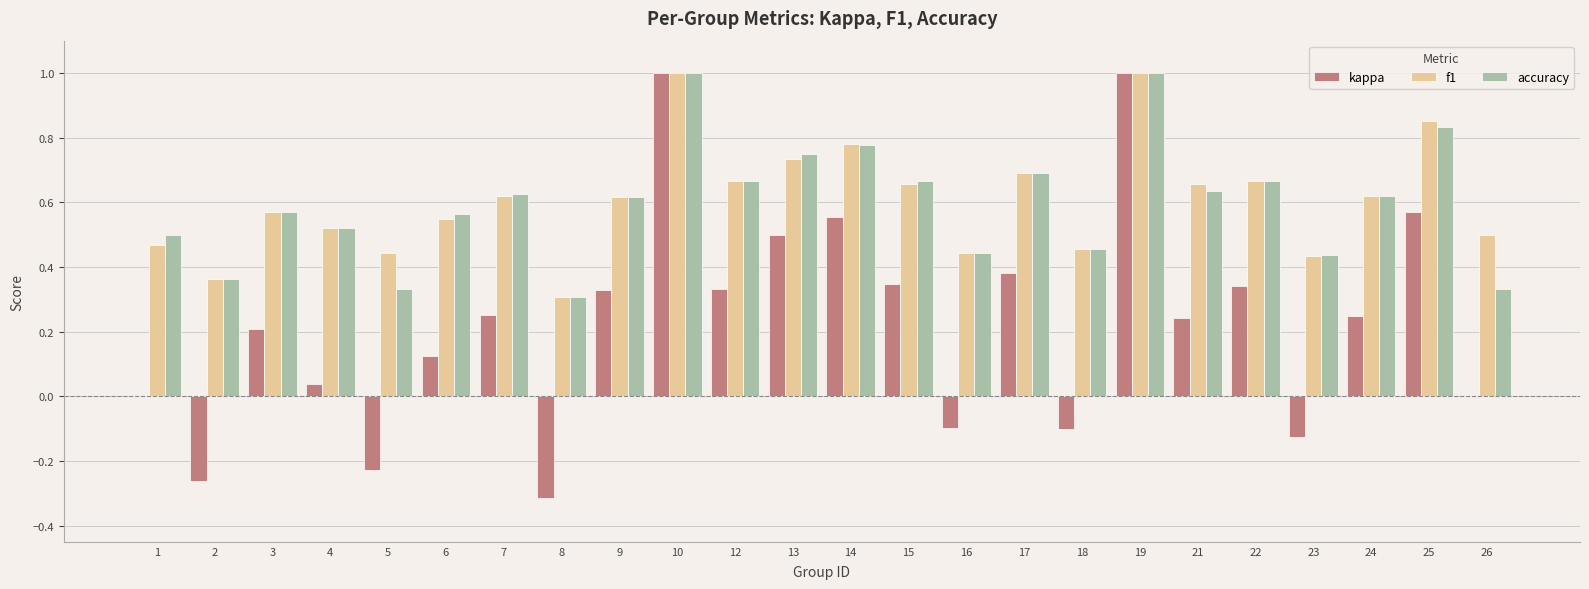

What is the total value across all series at 13?

2.0